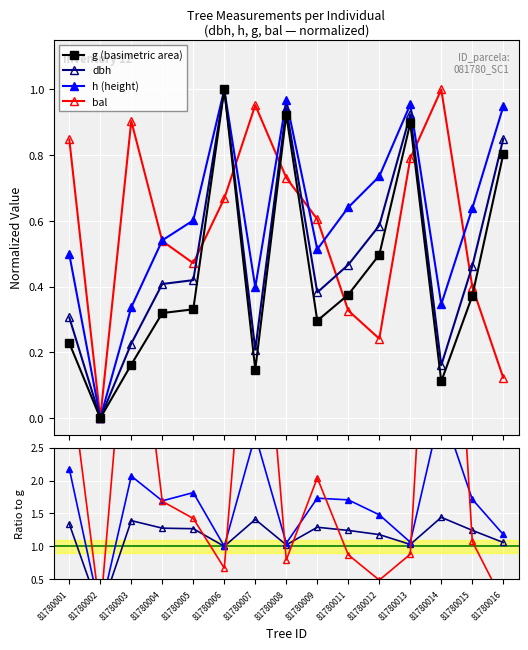

The dbh series shows 1.4 at 81780014. True or false?

True